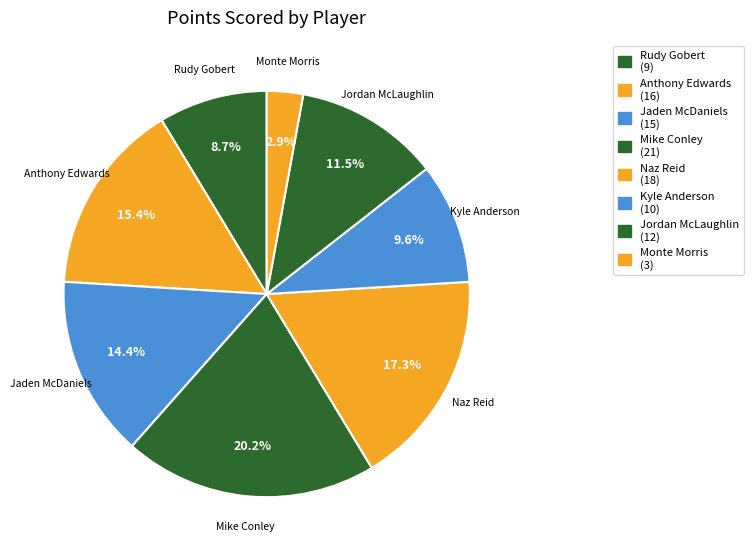

What percentage is the Monte Morris slice, to the nearest percent?

3%